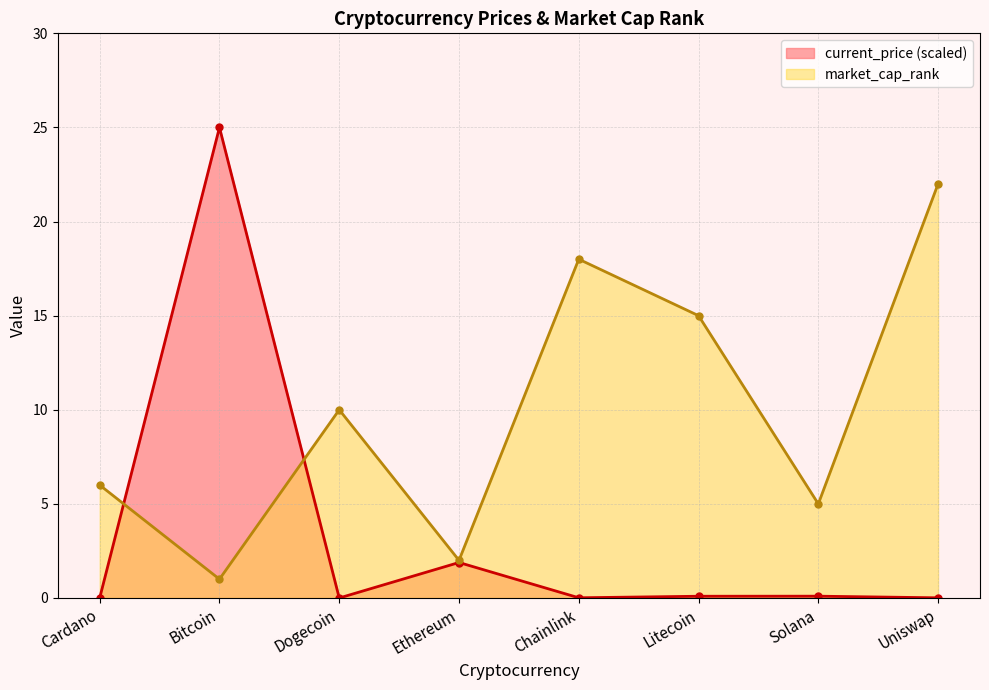

Does the chart have visible grid lines?

Yes